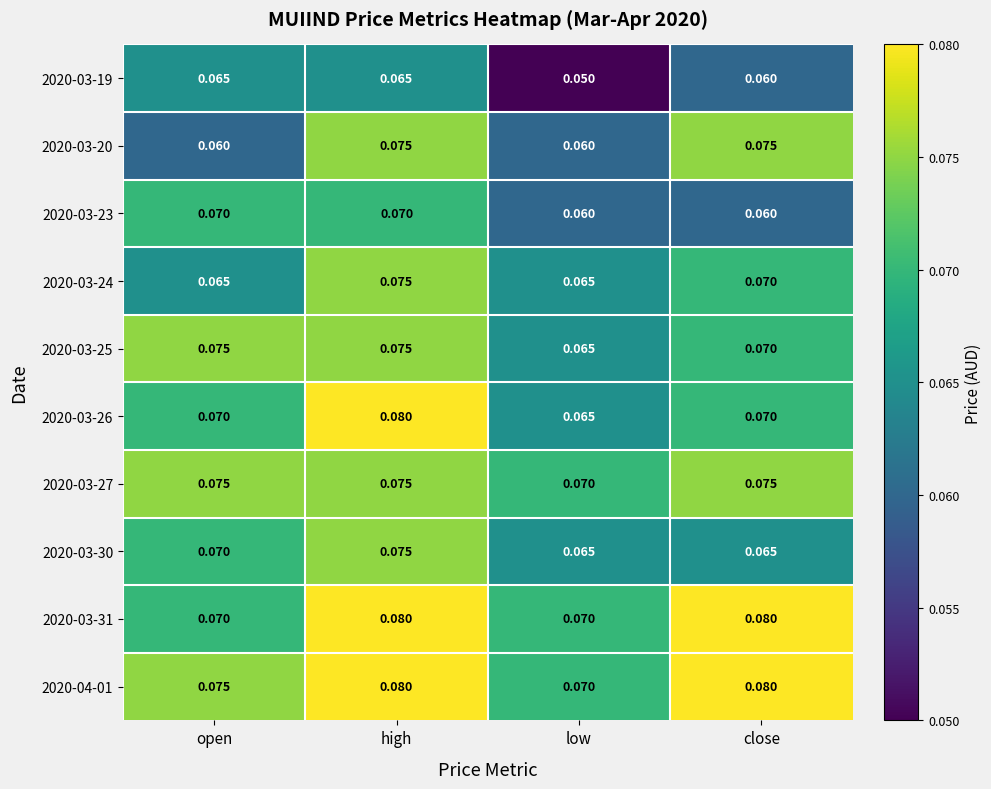

At which category does the chart reach its minimum across all series?

low